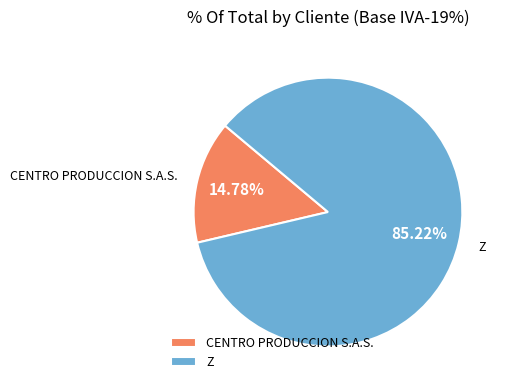

How many segments does this pie chart have?

2